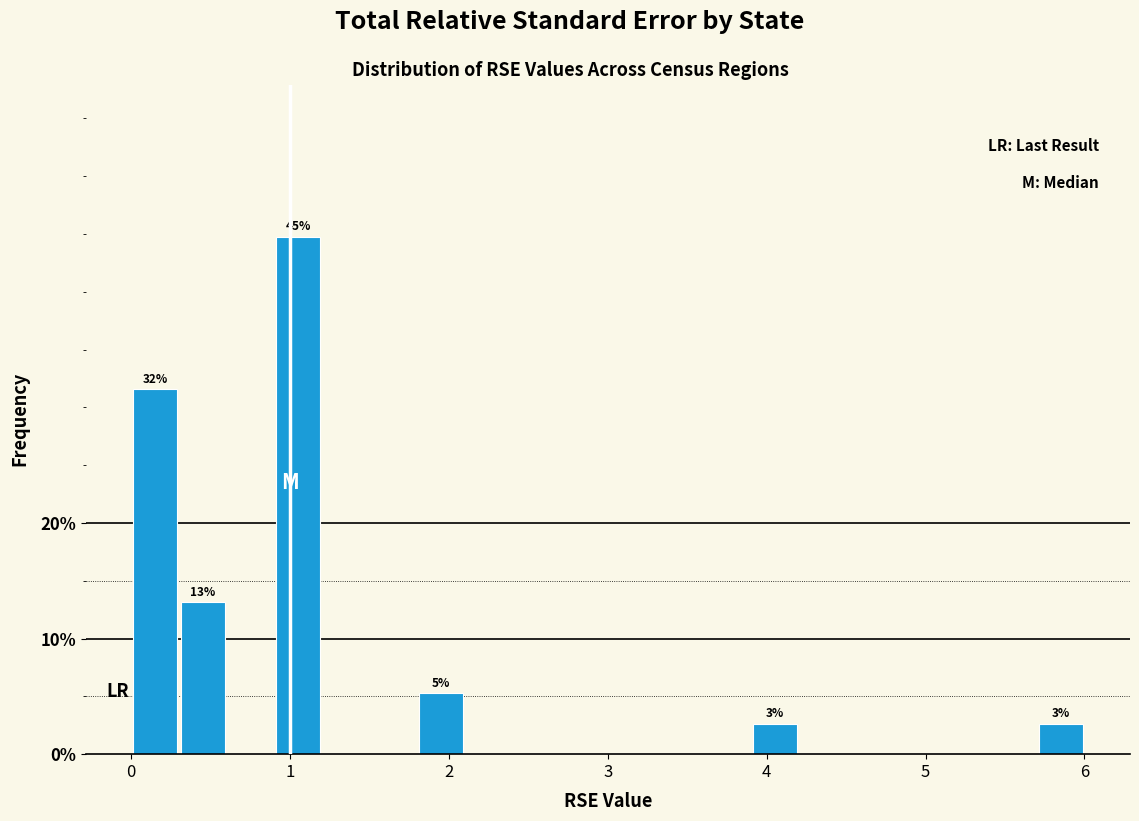

Around what value on the x-axis is the tallest bar? Give the approximate position of its centre, as read against the axis.

1.1